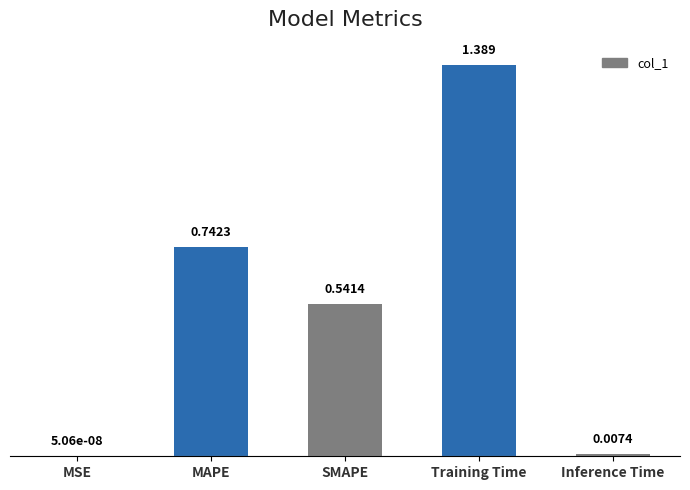

Are the bars horizontal?

No